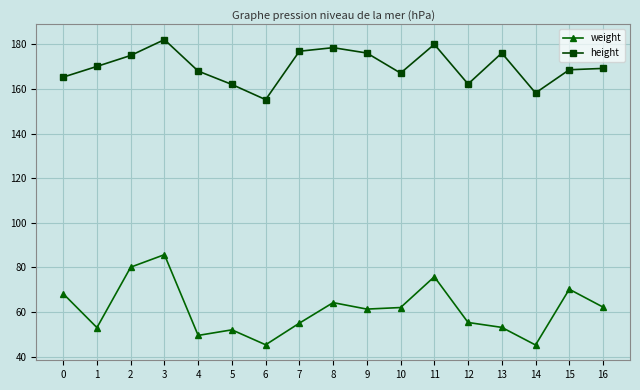

What is the sum of all height values?

2890.6